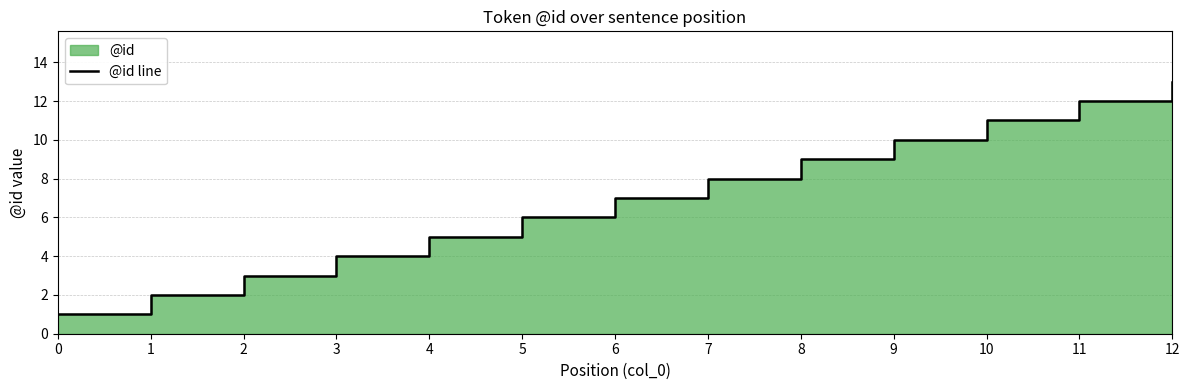

What is the minimum value shown in the chart?

1